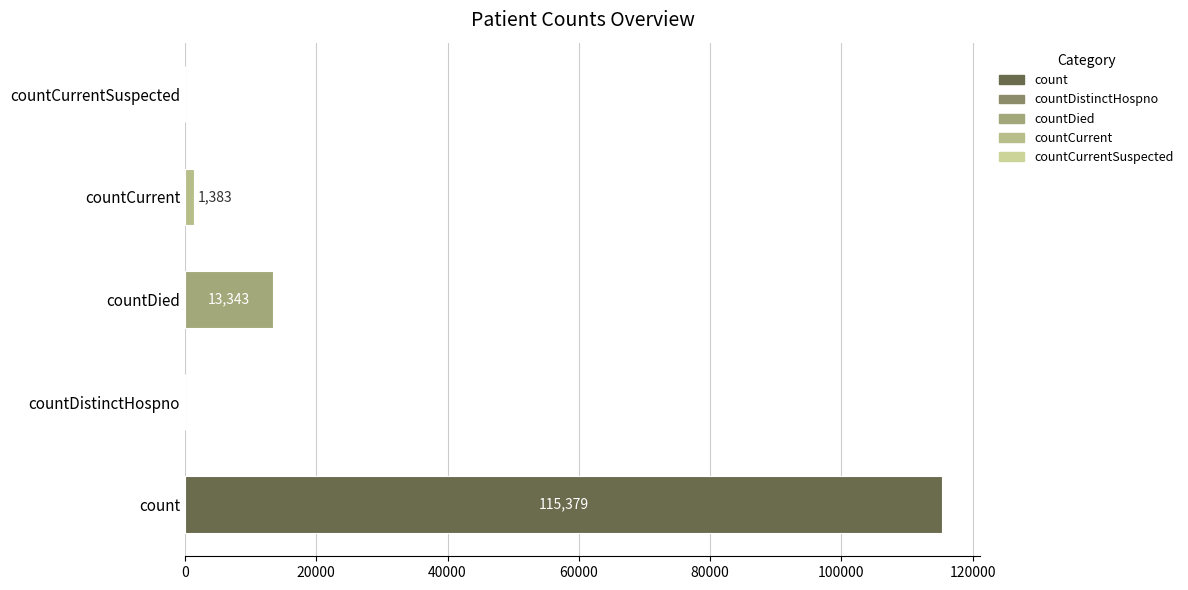

What is the change in value from countDistinctHospno to countCurrent?

+1383